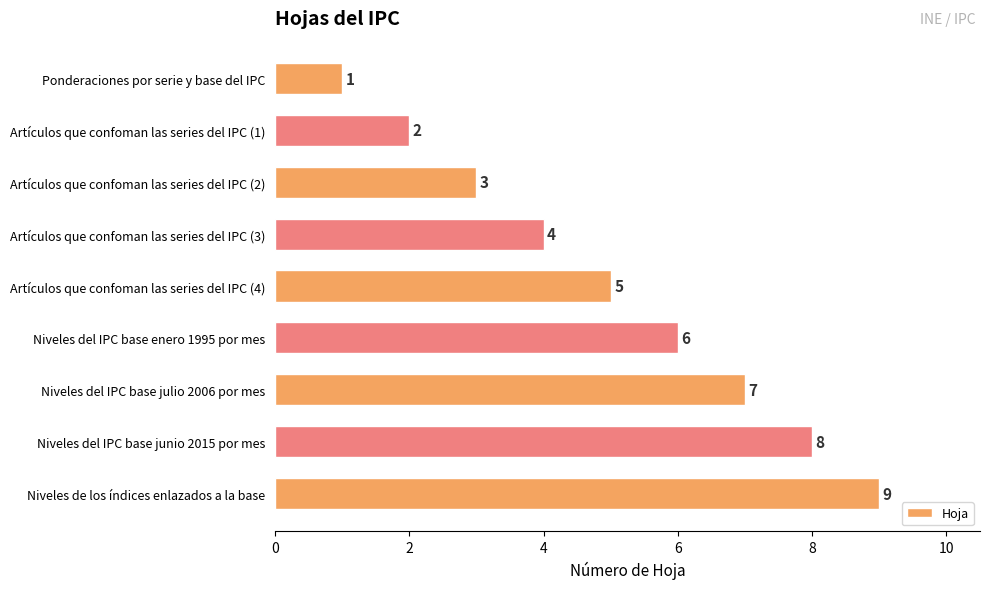

The value at Niveles del IPC base julio 2006 por mes is 10. True or false?

False